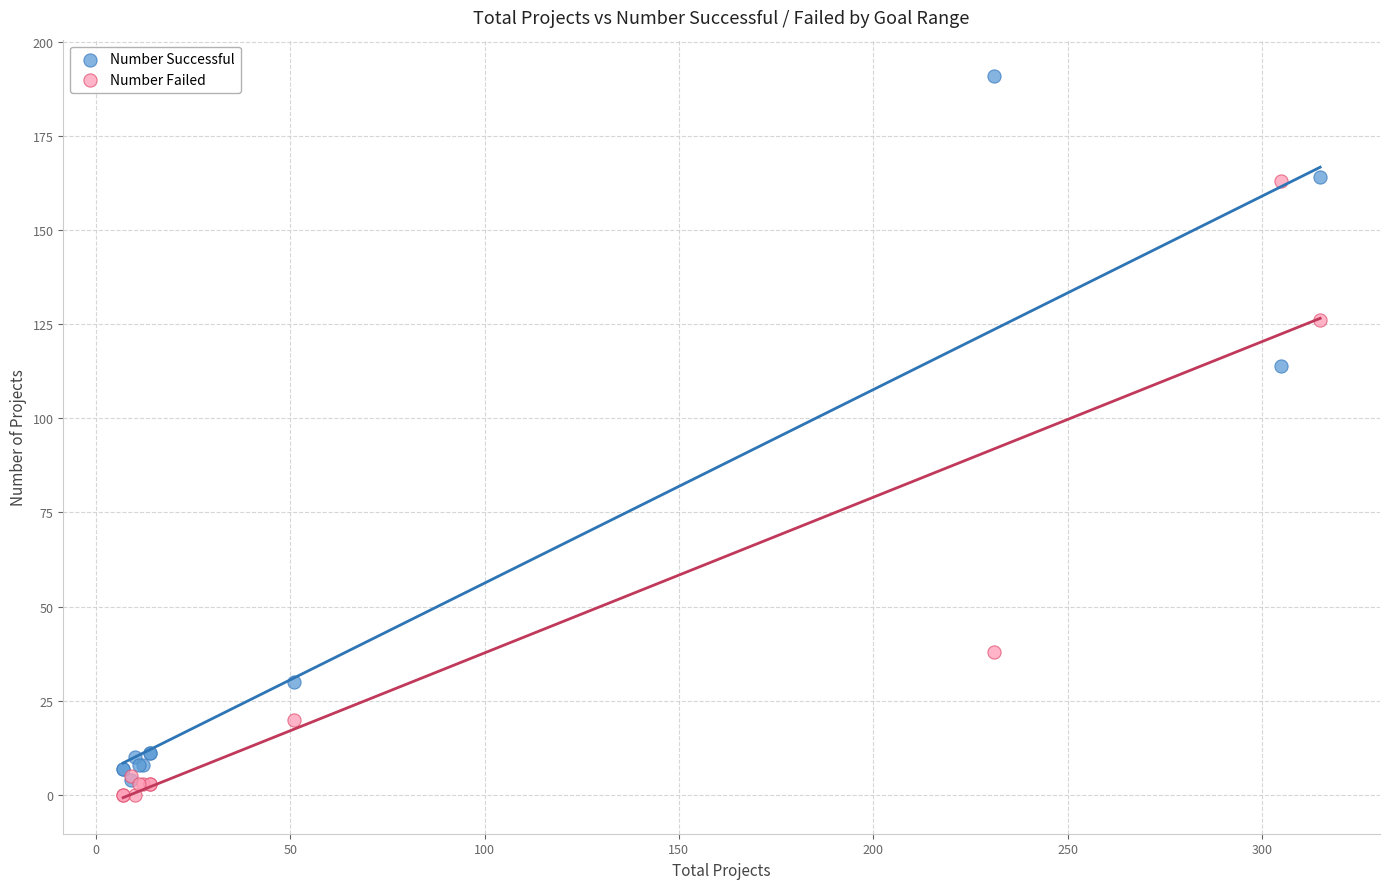

Which series reaches the minimum Y coordinate?

Number Failed